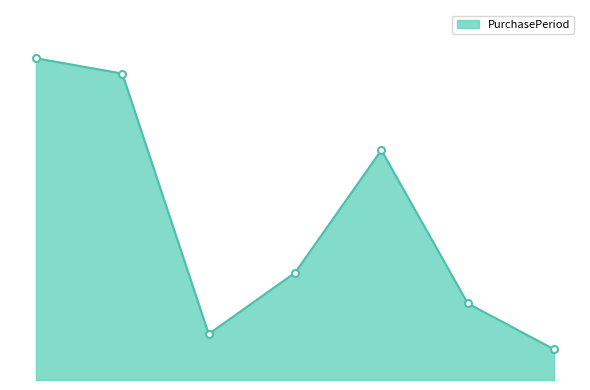

At which category does the chart reach its minimum across all series?

2017-12-08